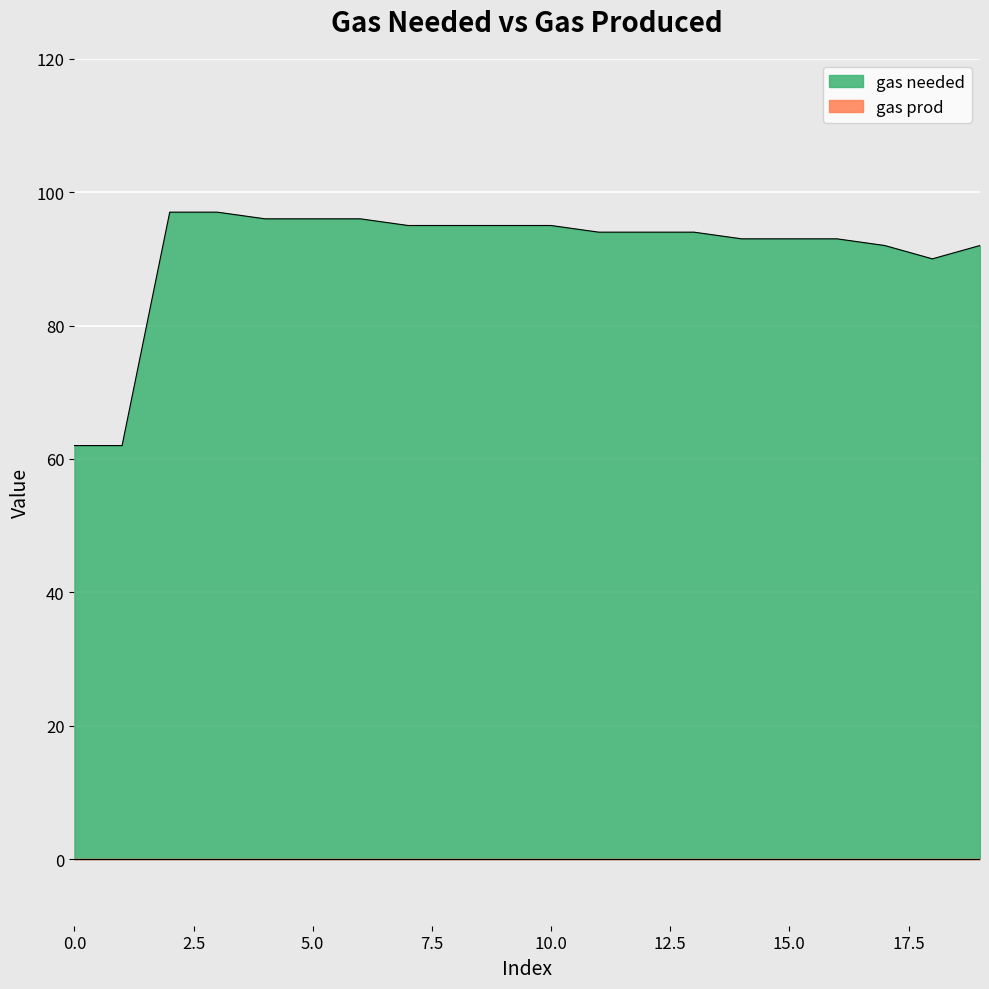

What is the change in value from 0 to 8?

+33